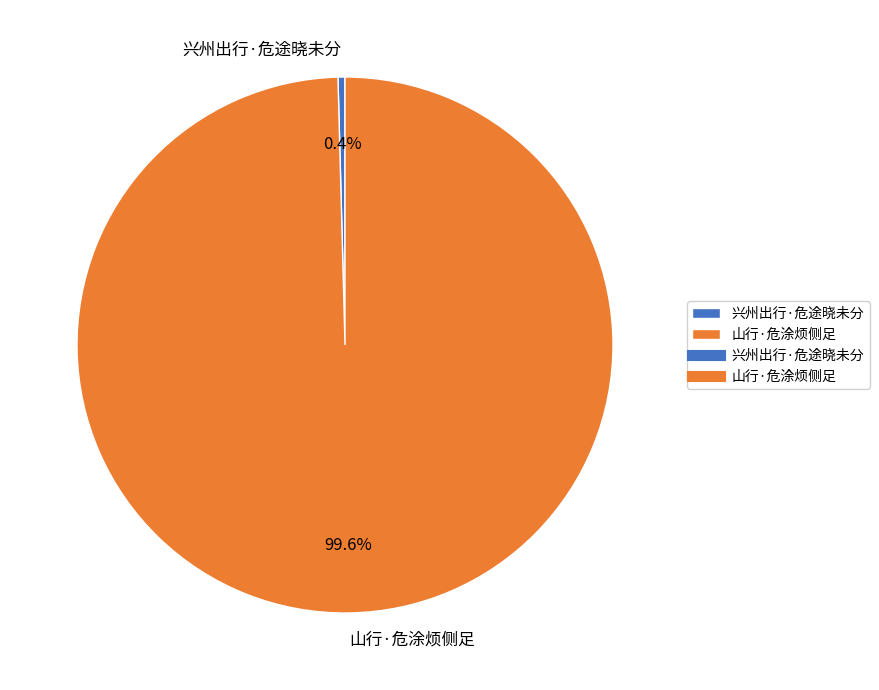

Which category has the biggest portion of the pie?

山行·危涂烦侧足